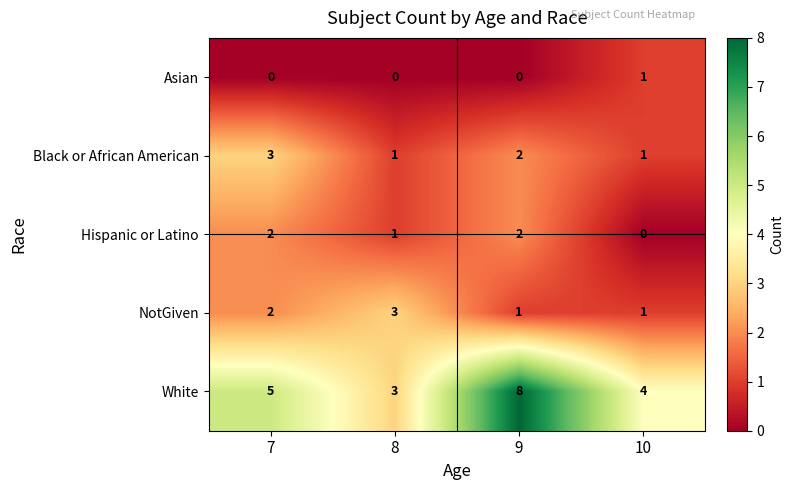

Where is Hispanic or Latino nearest to the value 1?

8